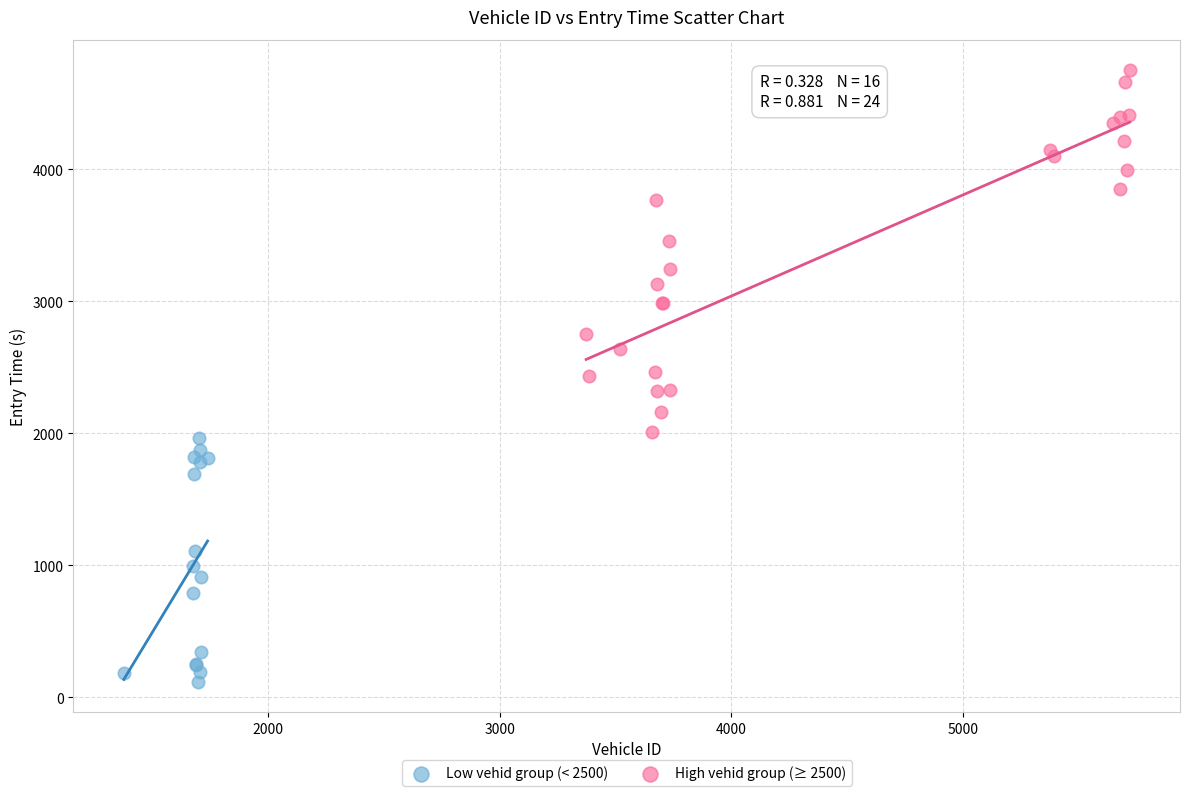

Which series has the largest Y range (max minus min)?

High vehid group (≥ 2500)